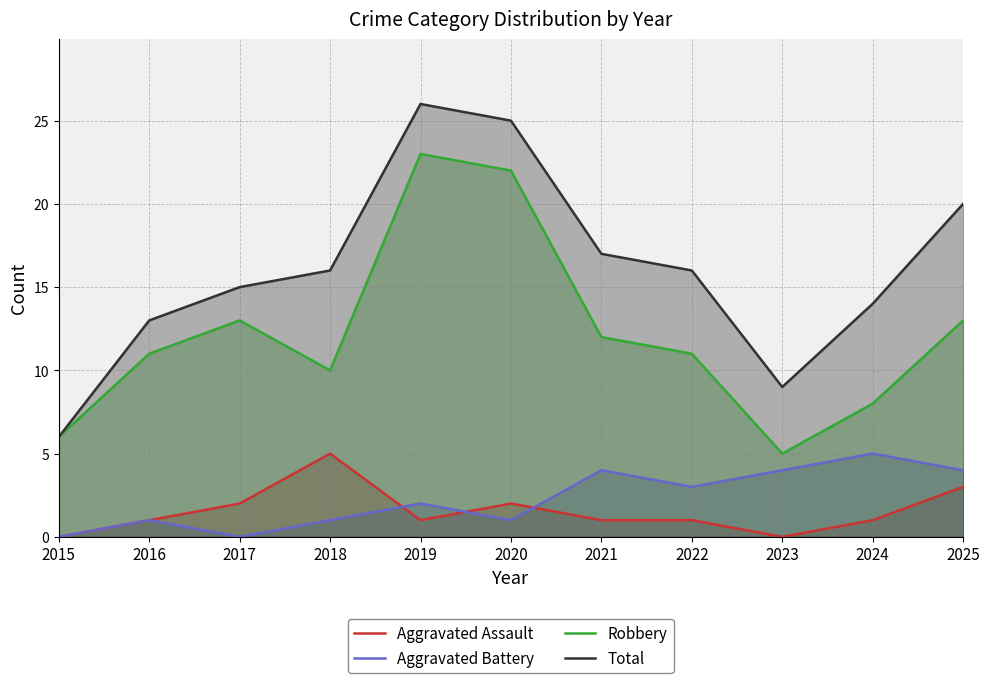

Between 2021 and 2017, which is larger?

2017